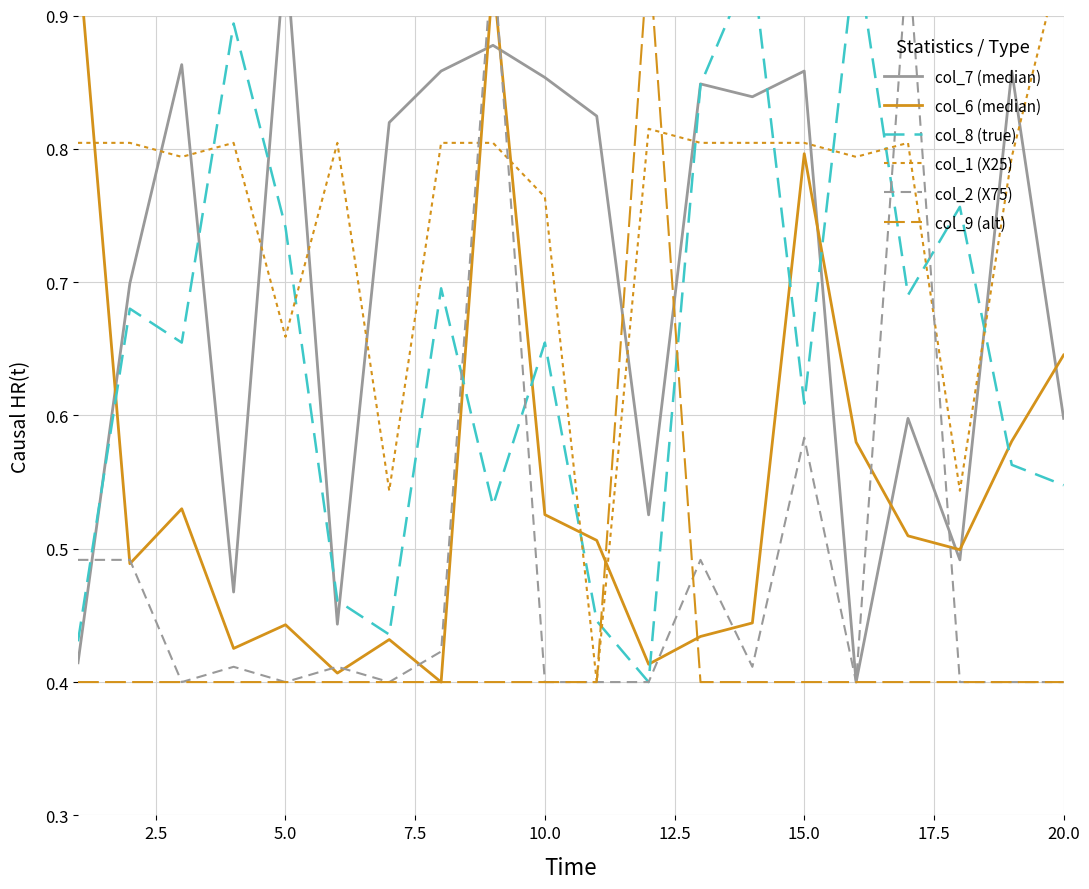

In col_2 (X75), how many points are higher than both neighbors (excluding endpoints)?

6